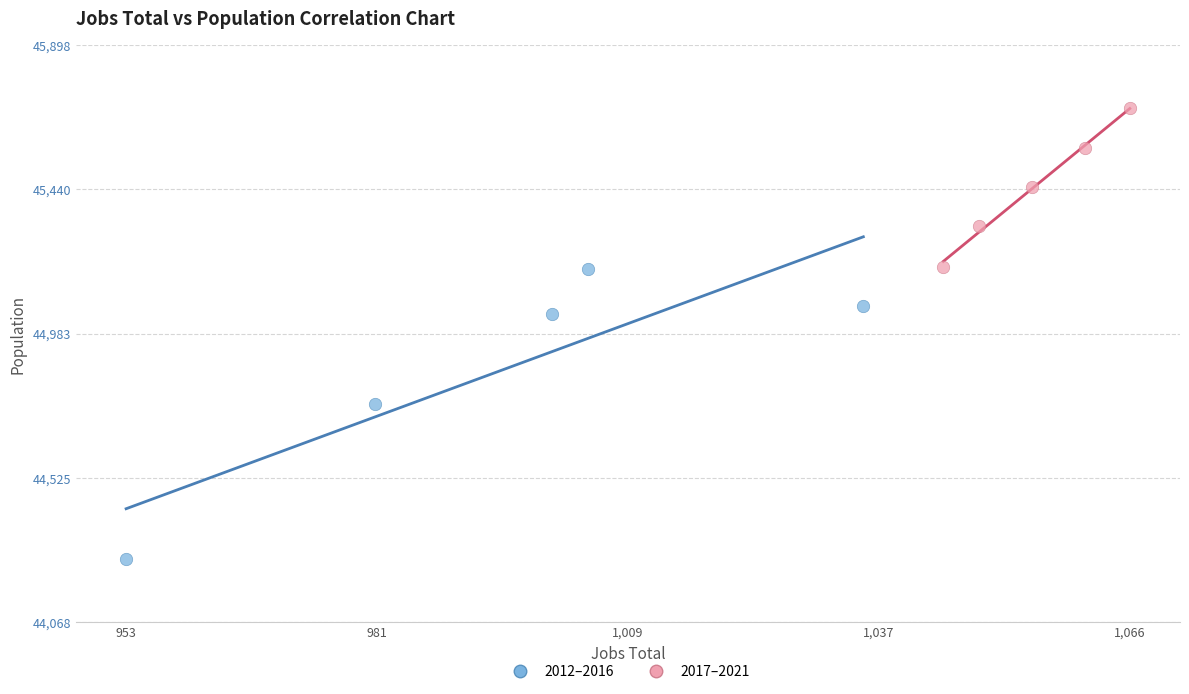

Which series reaches the maximum Y coordinate?

2017–2021